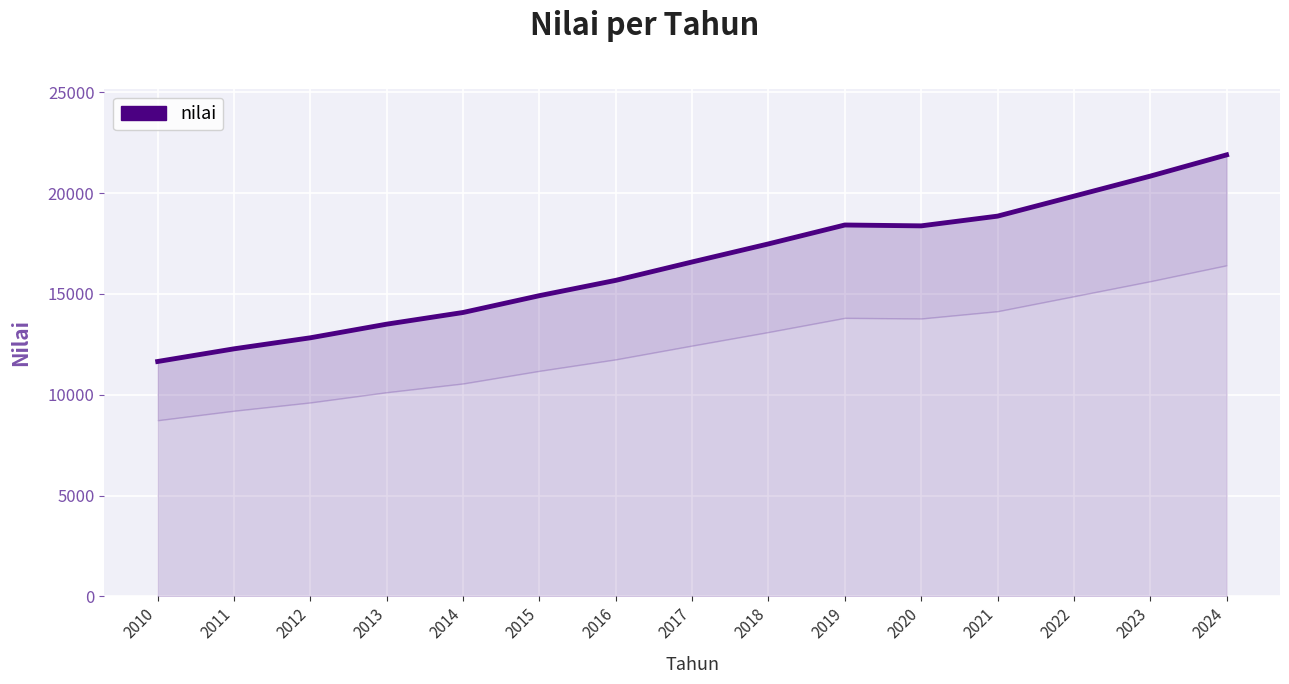

At which label does the data first exceed 16584?

2017